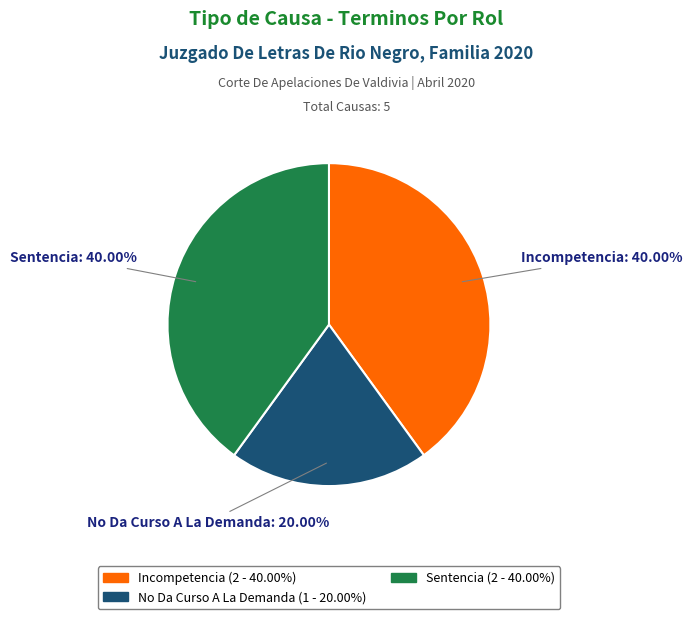

To the nearest percent, what percentage of the pie is Sentencia?

40%